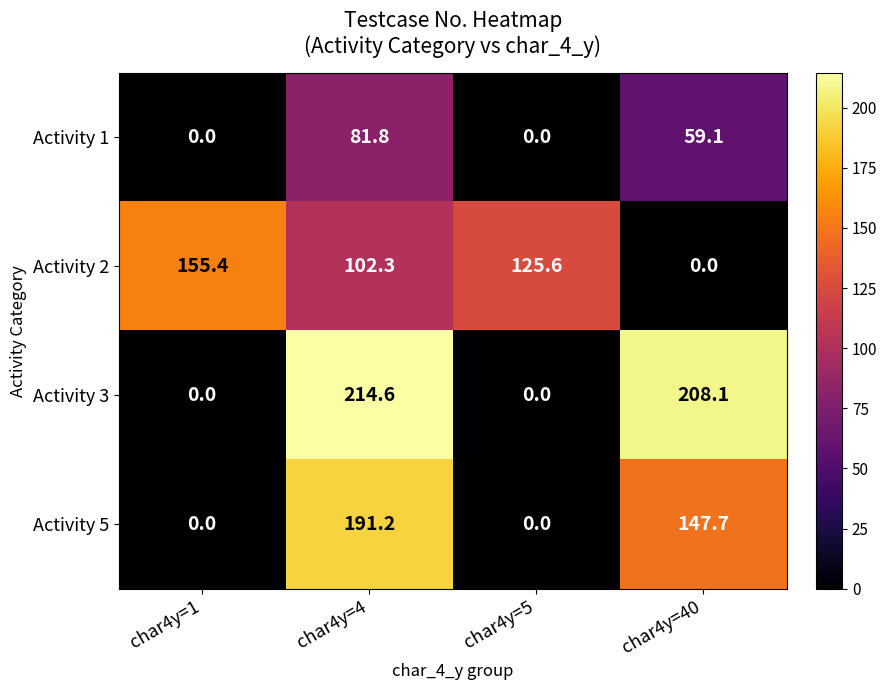

True or false: Activity 1 has a value of 53.0 at char4y=5.

False